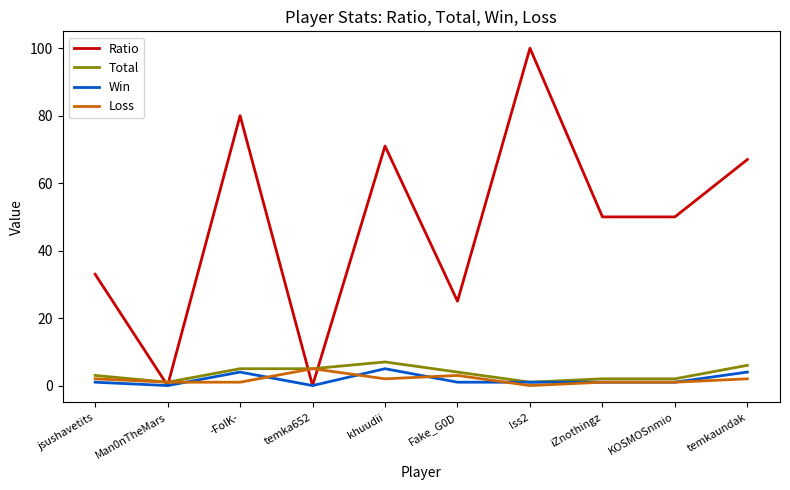

How many values in the Loss series are below 2?

5